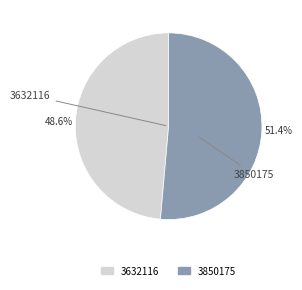

What is the total percentage of 3850175 and 3632116?

100.0%